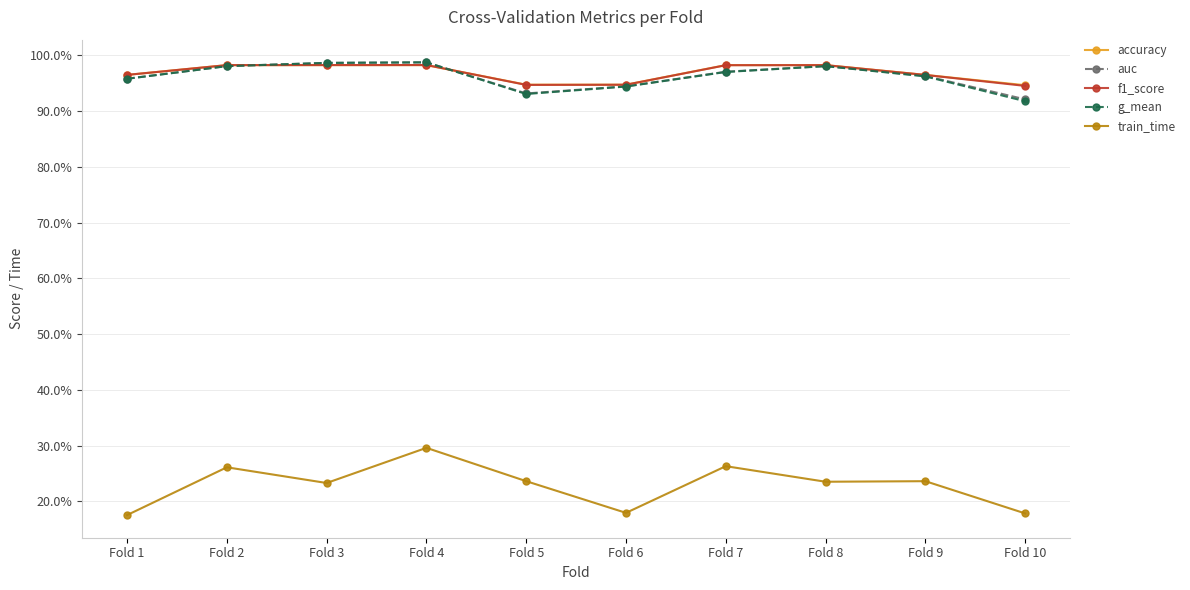

Which series has the largest range (max minus min)?

train_time